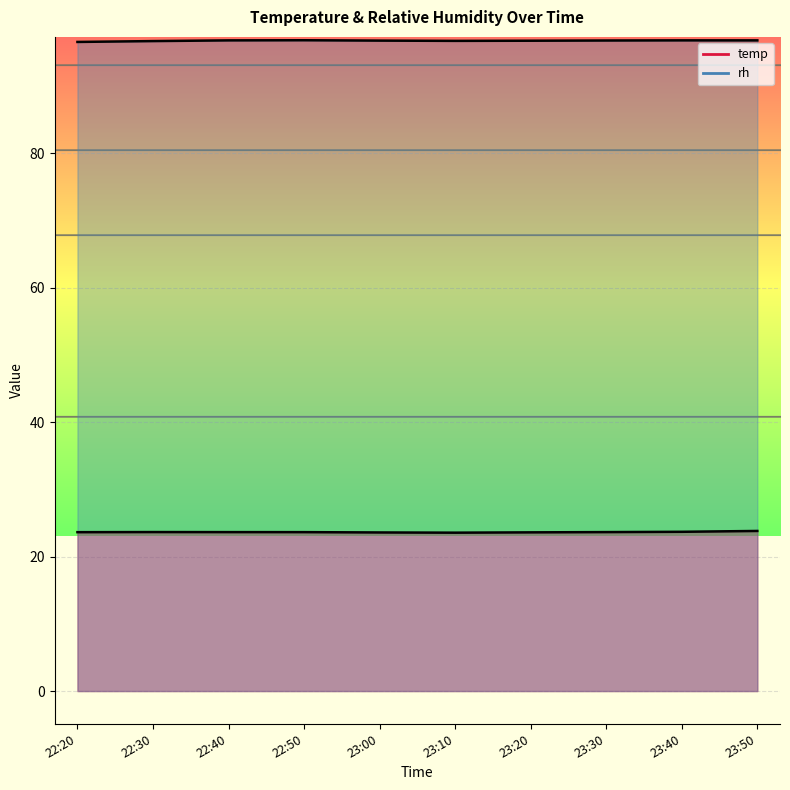

What position from the right is 22:50?

7